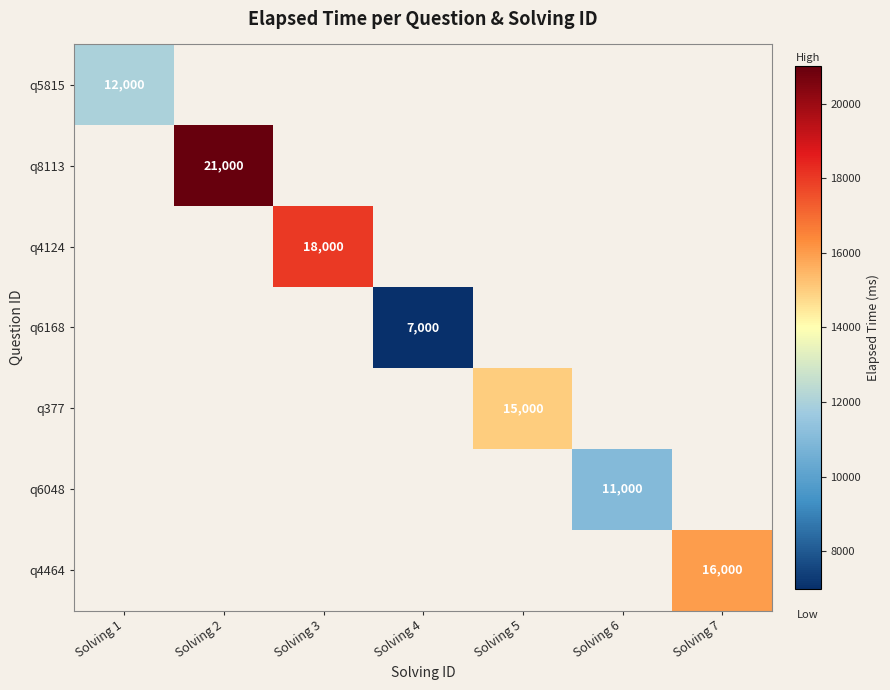

The value of q5815 at Solving 1 is 12000. True or false?

True